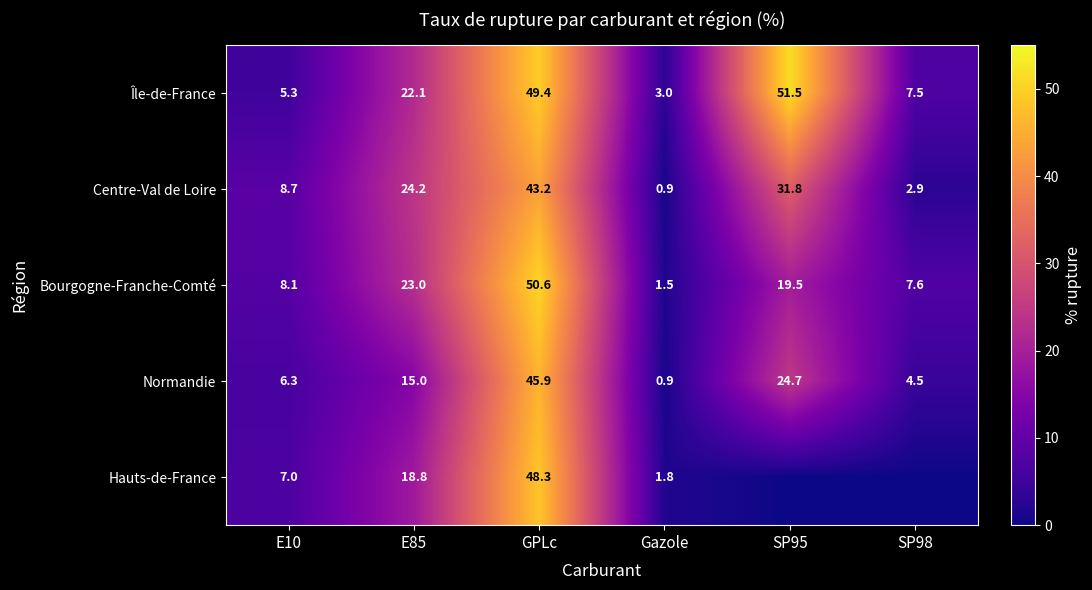

The Centre-Val de Loire series shows 43.2 at GPLc. True or false?

True